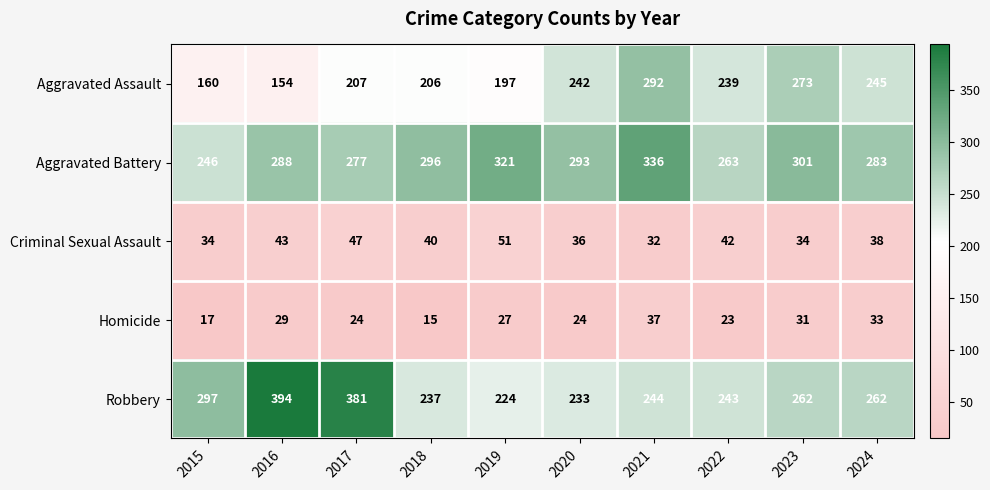

What is the total value across all series at 2022?

810